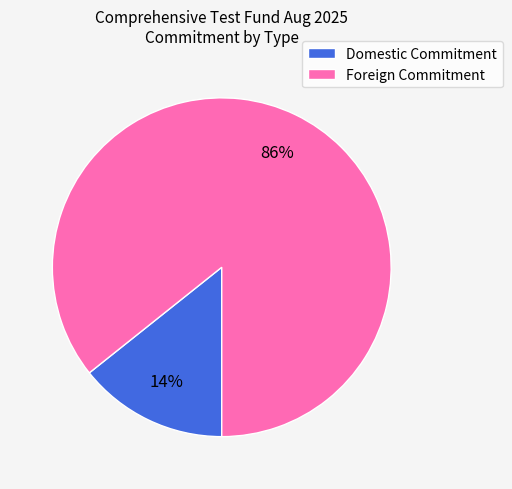

Does any single category account for the majority?

Yes